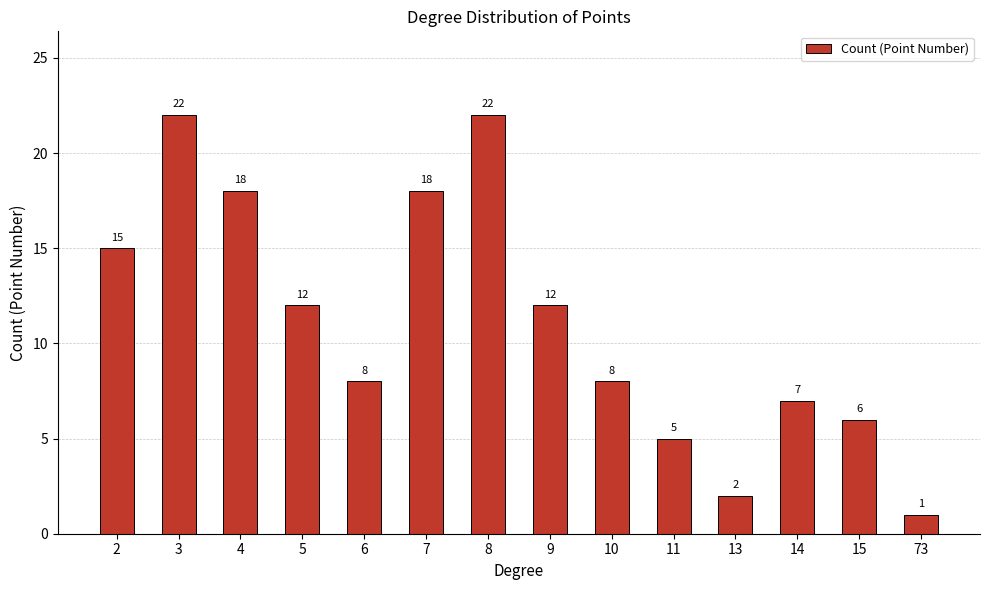

What is the value of the 11th bar from the left?

2